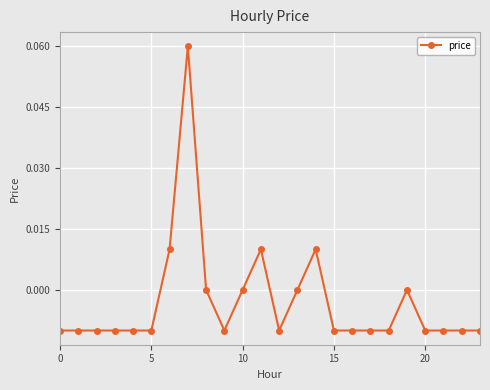

True or false: the data has more than 0 interior local peaks.

True